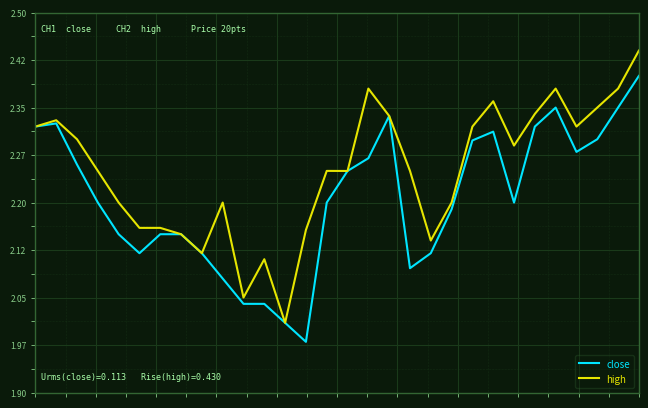

List the series in order of their overall mean, highest first.

high, close